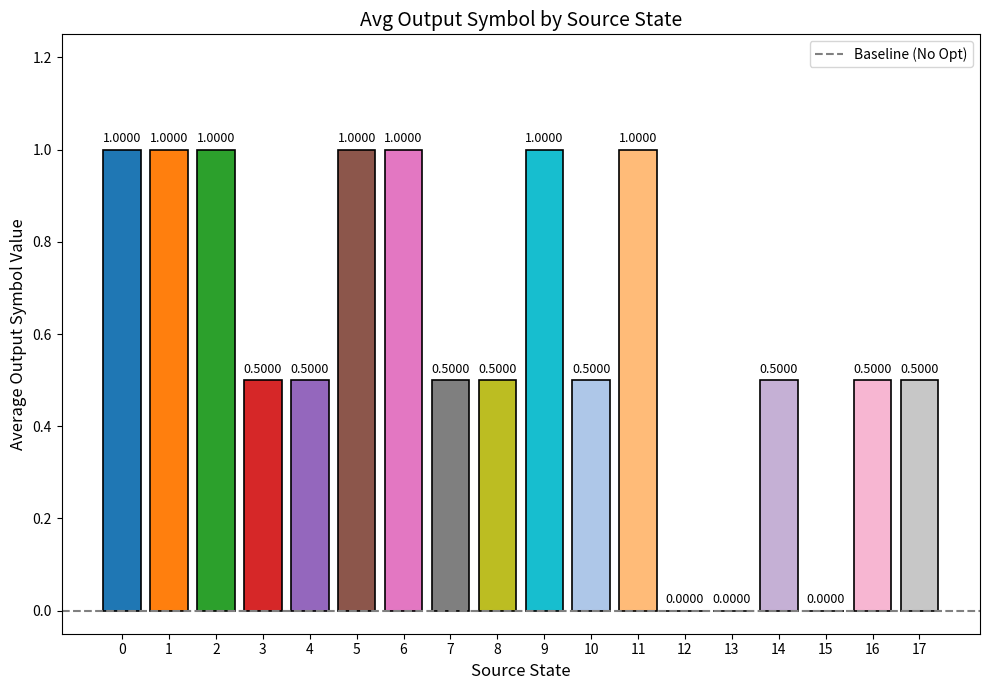

Between 8 and 12, which is larger?

8